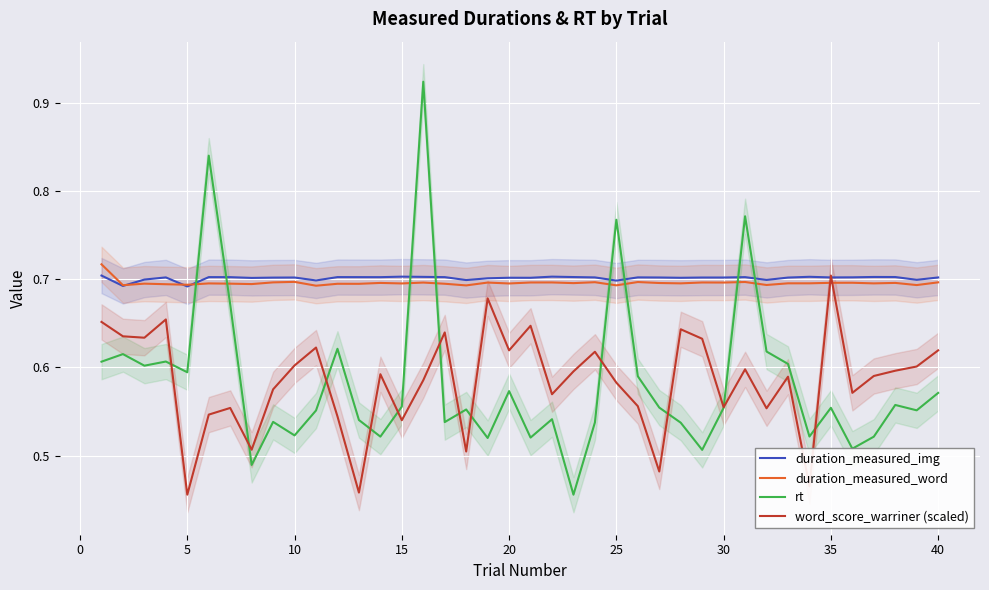

What is the maximum value for duration_measured_word?

0.7